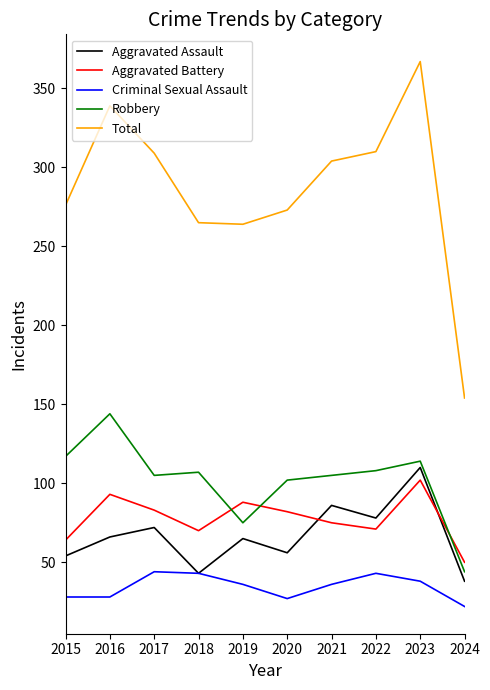

What is the minimum value for Criminal Sexual Assault?

22